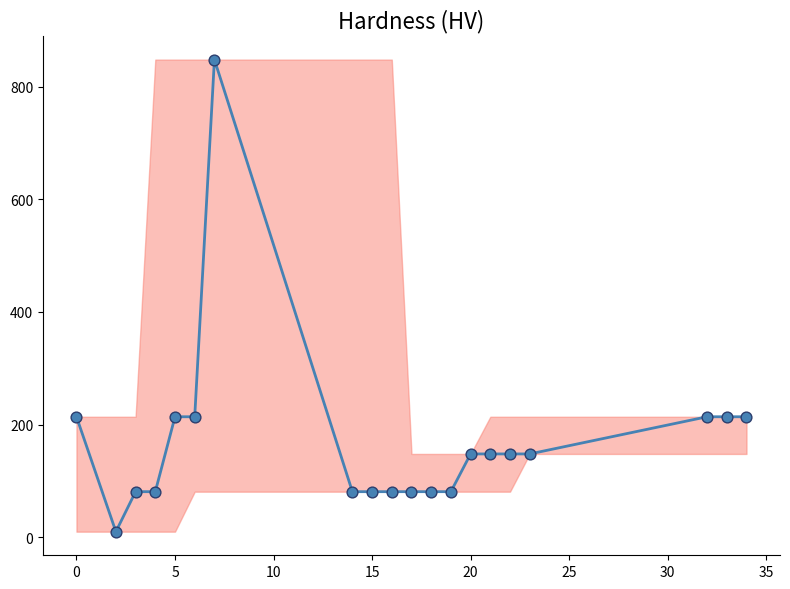

What is the greatest value displayed?

848